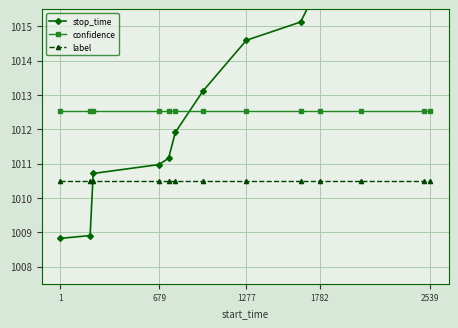

The confidence series shows 1325.3 at 679. True or false?

False